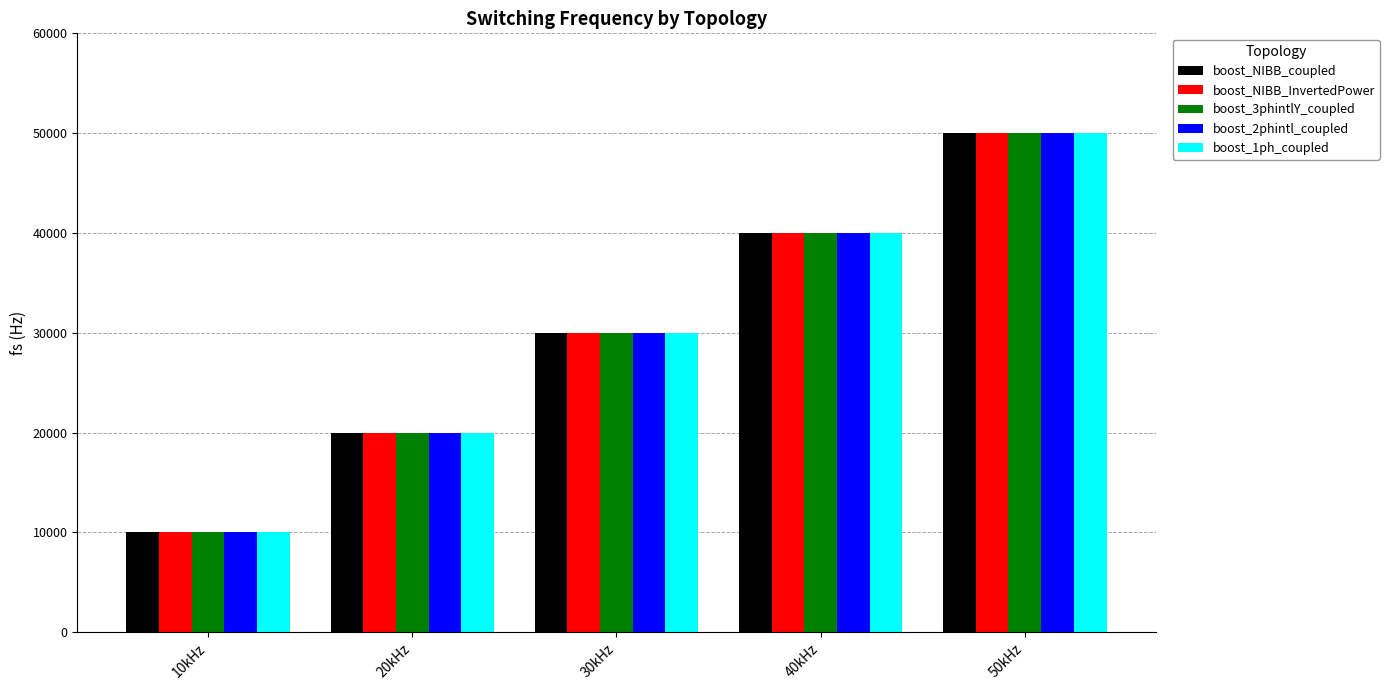

What is the difference between the maximum and minimum values in the boost_NIBB_coupled series?

40000